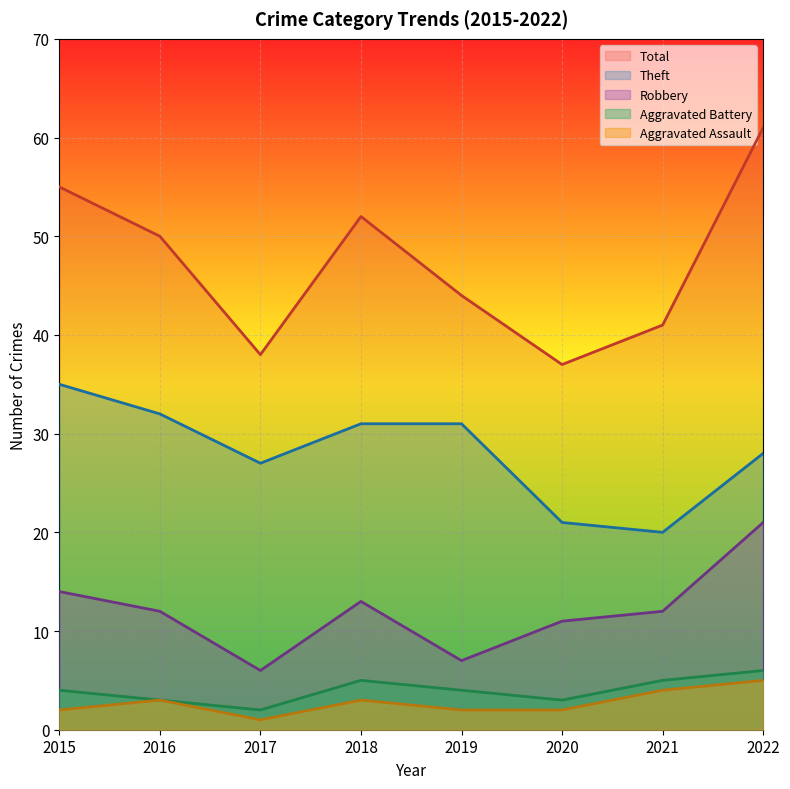

True or false: Aggravated Assault has more than 1 interior local peaks.

True